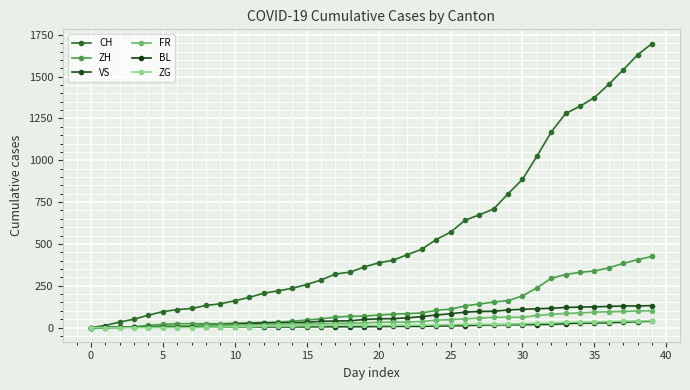

True or false: FR and CH cross at least once.

False